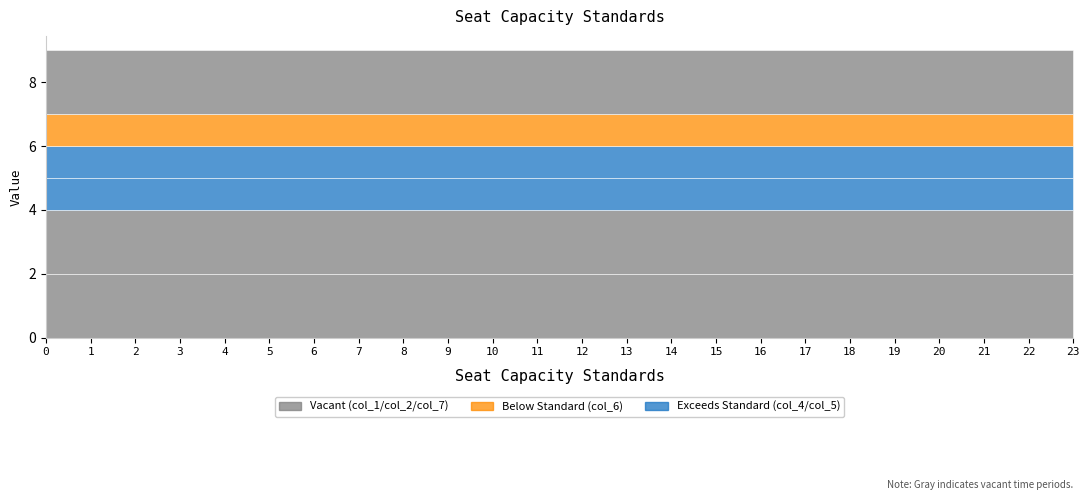

Is the value of col_6 at 13 greater than the value of col_7 at 23?

No